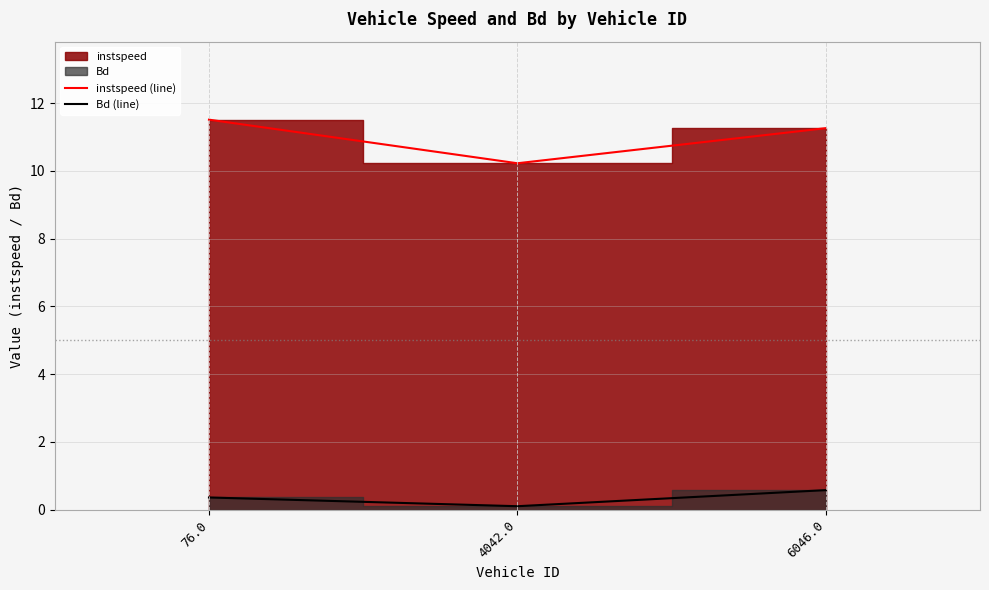

What is the total value across all series at 76.0?

11.9